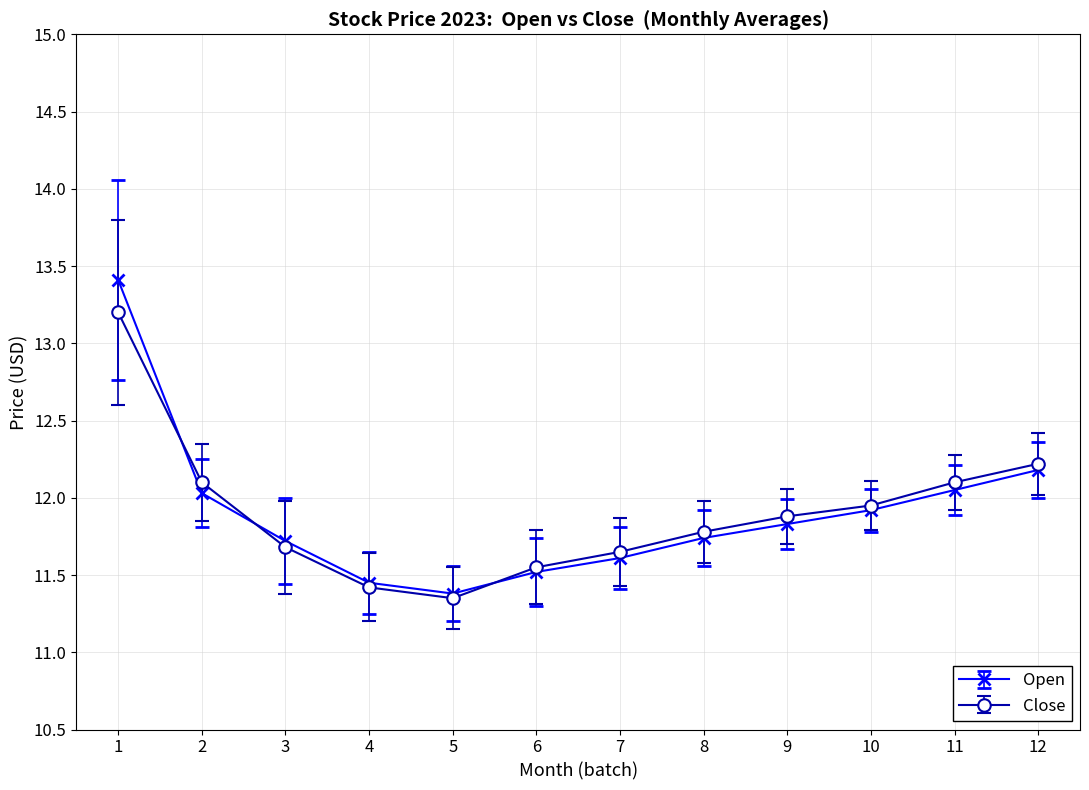

Which series has the widest spread of values?

Open